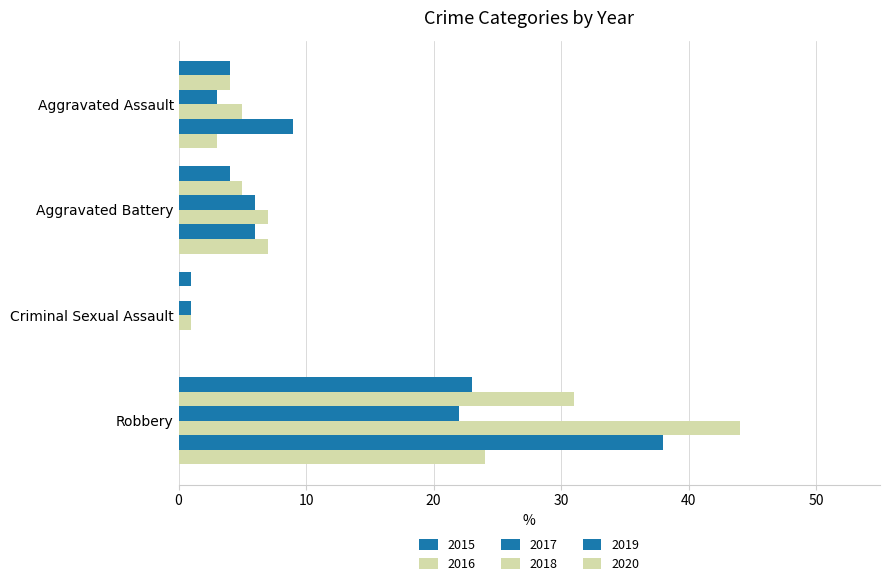

Rank the series by their maximum value, from lowest to highest.

2017, 2015, 2020, 2016, 2019, 2018